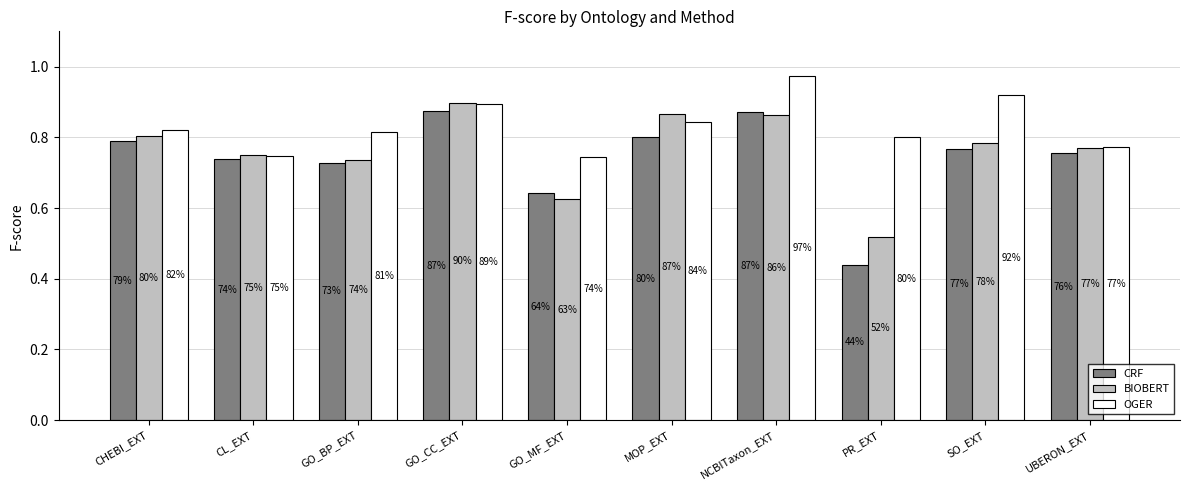

What is the average value of the BIOBERT series?

0.8